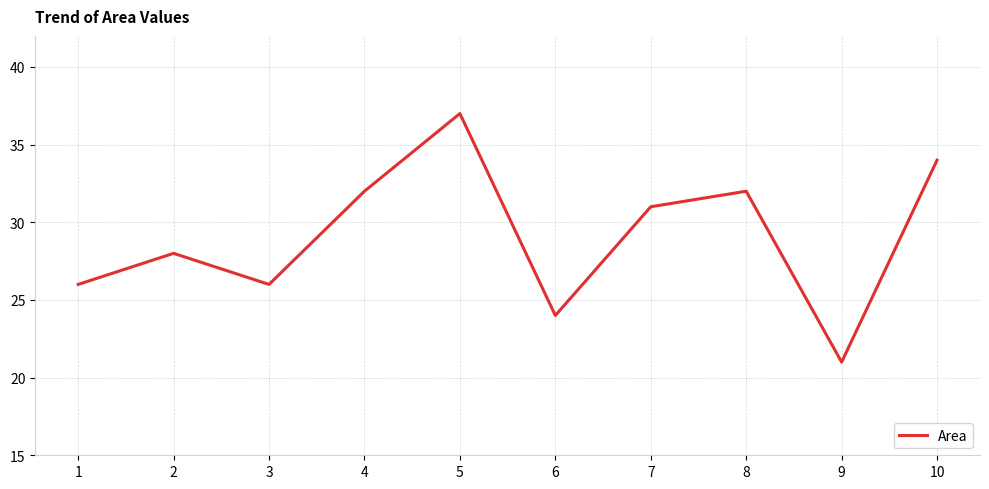

Where is the data nearest to the value 29?

2